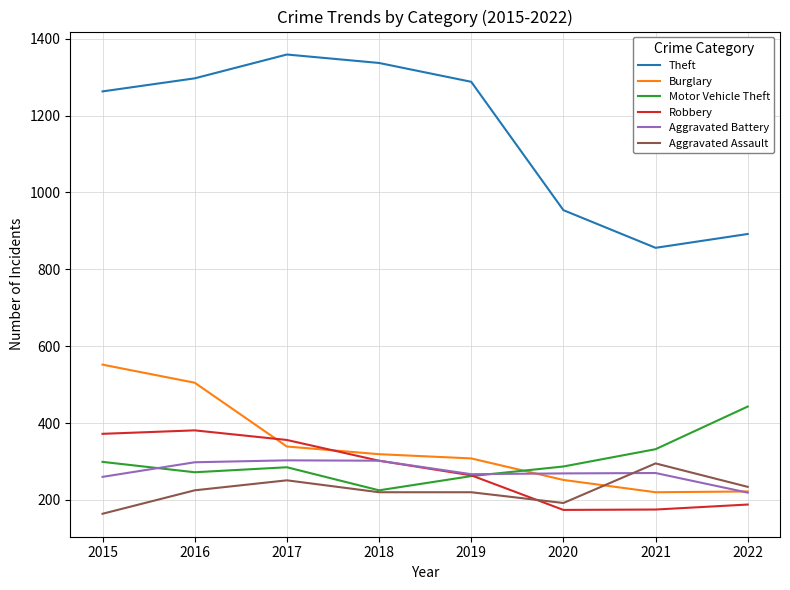

What is the lowest value of the Aggravated Assault series?

164